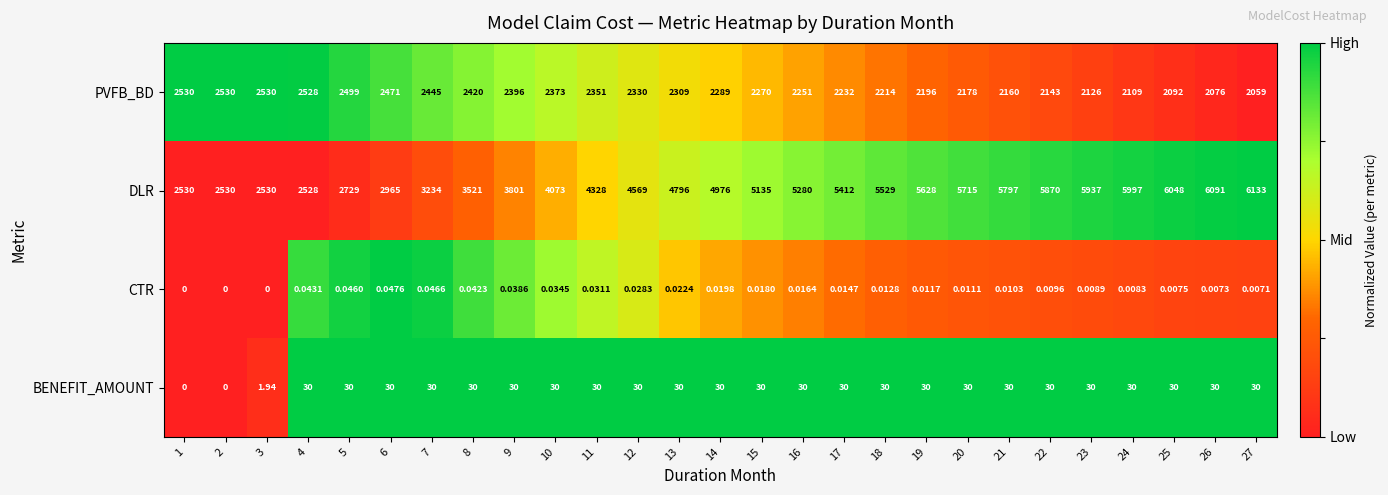

Which series has the largest total across all categories?

DLR